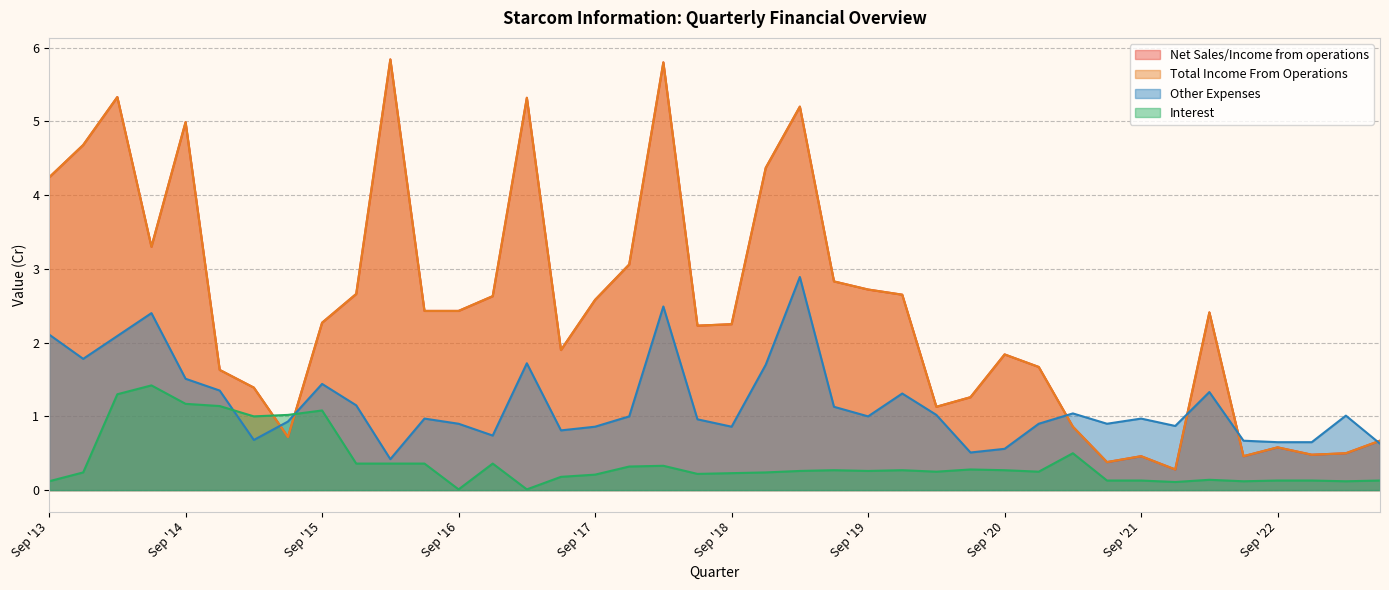

In Net Sales/Income from operations, how many points are higher than both neighbors (excluding endpoints)?

10